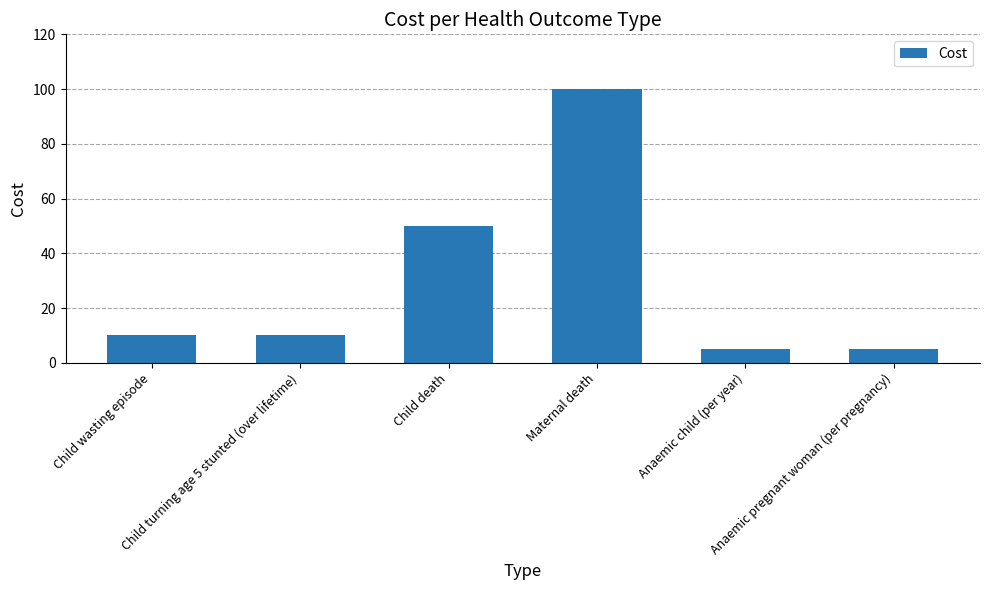

What is the smallest value displayed?

5